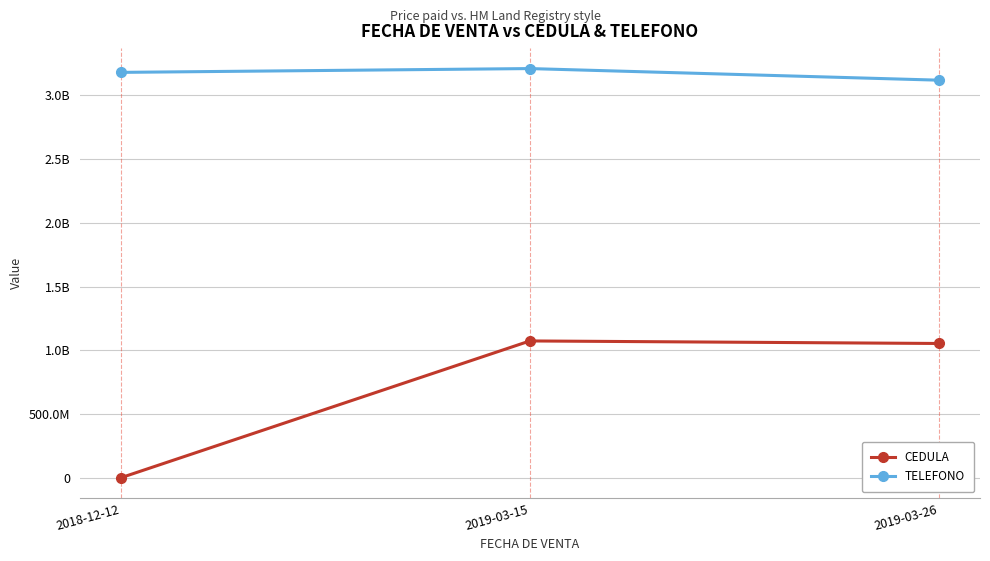

What is the difference between the TELEFONO values at 2019-03-15 and 2019-03-26?

91020195